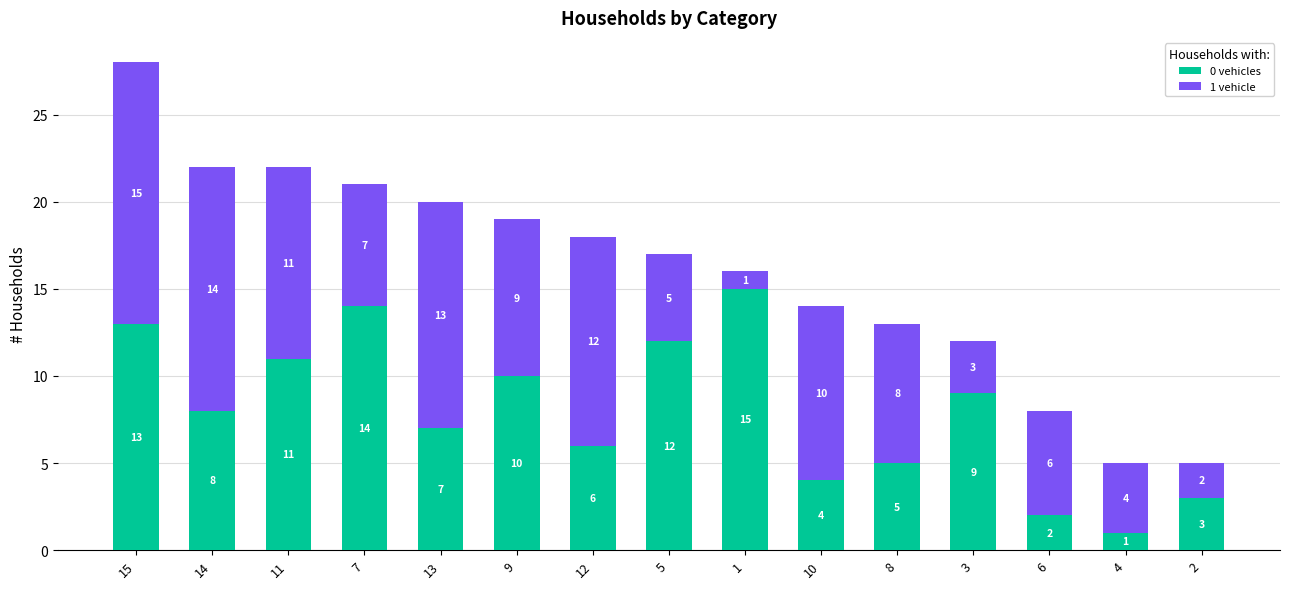

Reading left to right, transcribe the values for 0 vehicles.

13	8	11	14	7	10	6	12	15	4	5	9	2	1	3